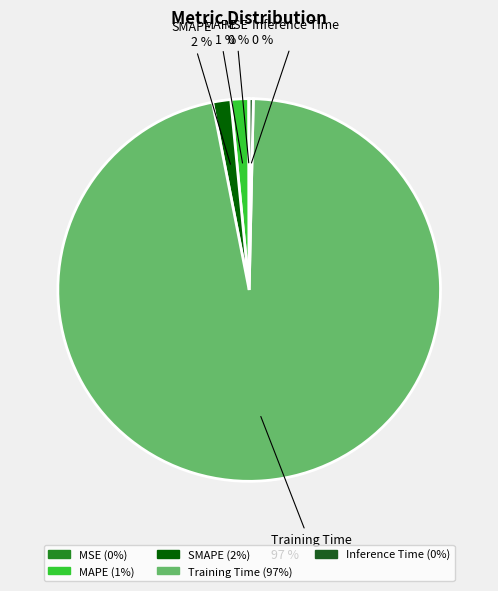

Which slice represents more than half of the pie?

Training Time